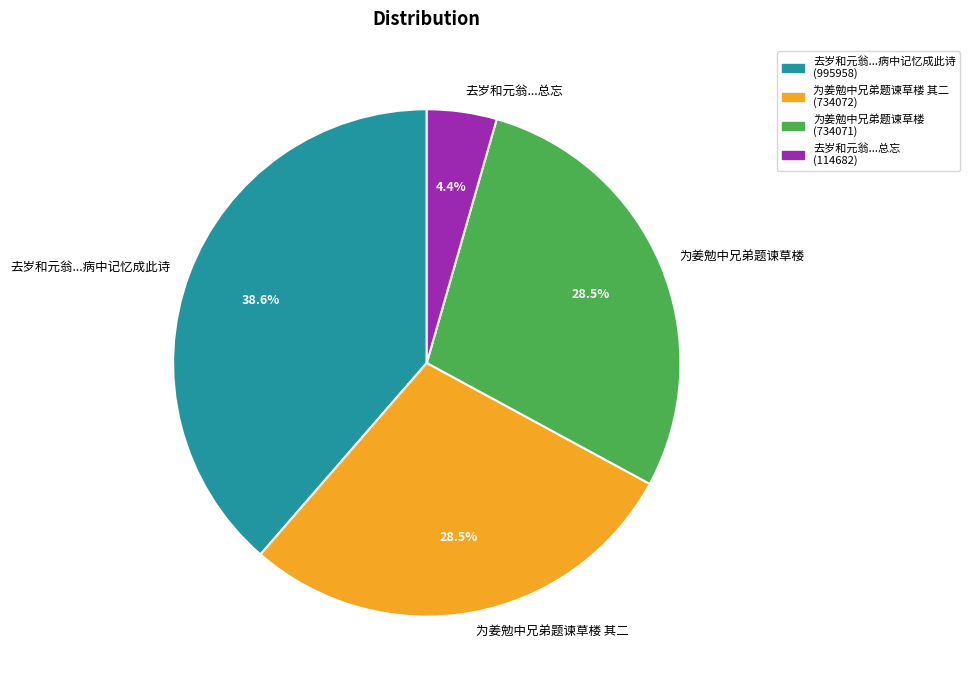

Combined, do 为姜勉中兄弟题谏草楼 (734071) and 去岁和元翁...病中记忆成此诗 (995958) account for over 50%?

Yes